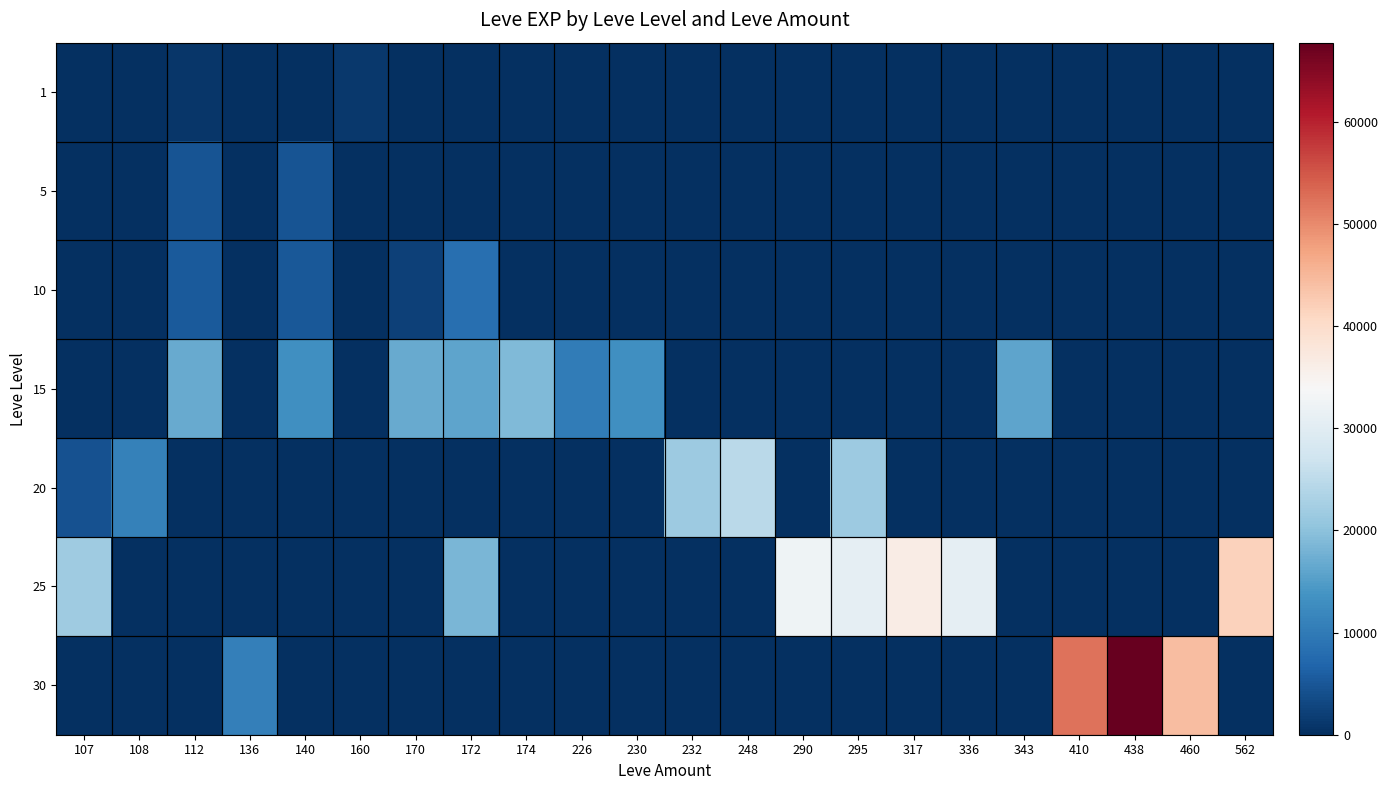

Count the number of data series in this chart.

7